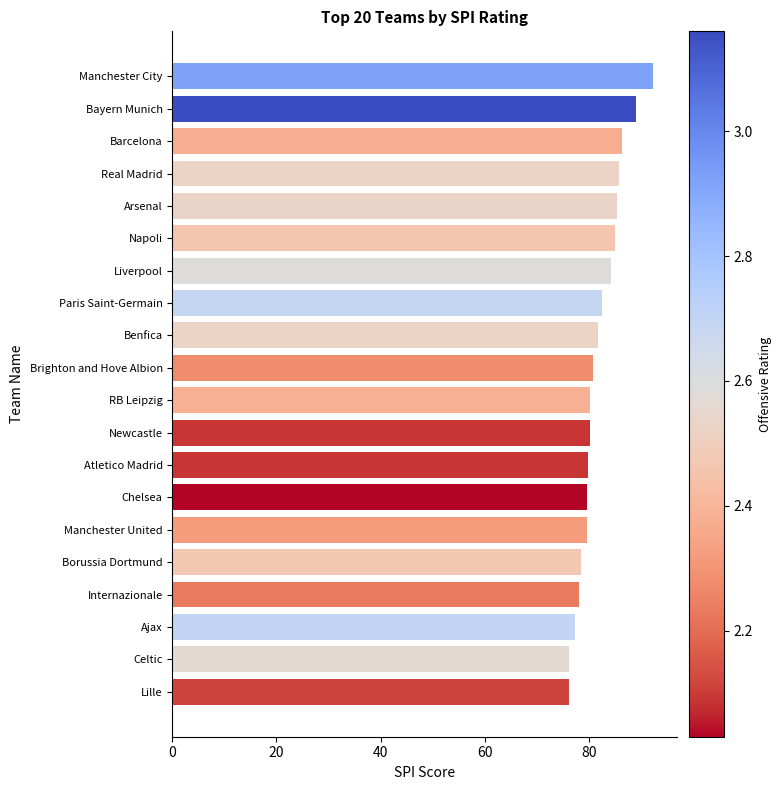

The chart shows a value of 92.3 at Manchester City. True or false?

True